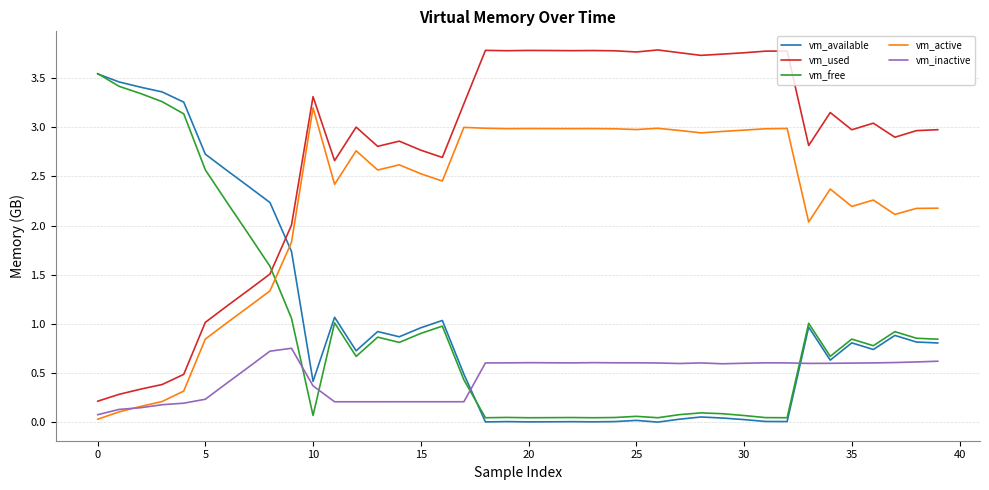

True or false: vm_used and vm_active cross at least once.

False